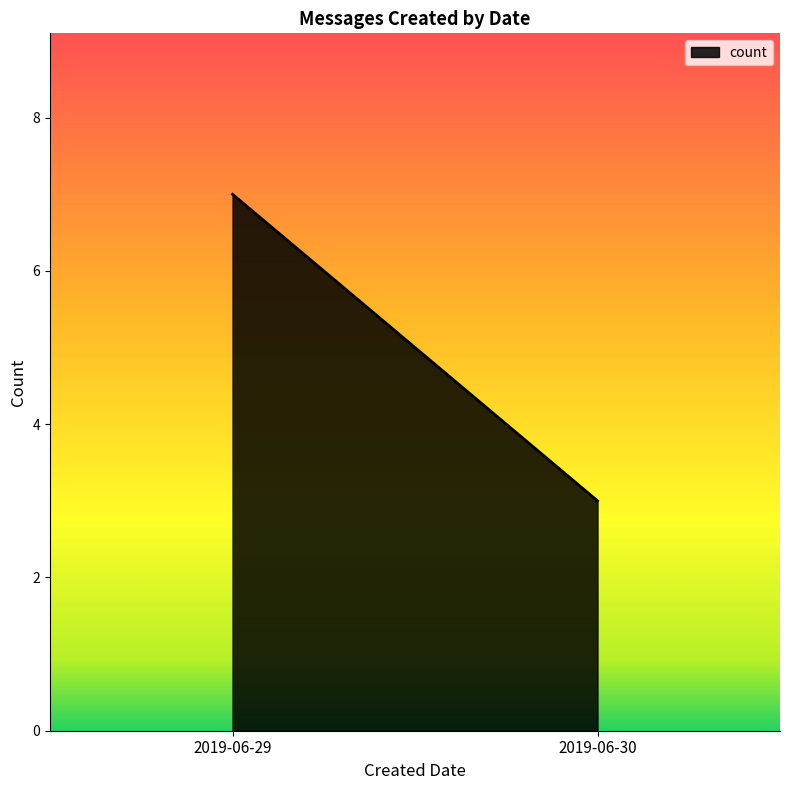

What is the difference between the maximum and minimum values?

4.0